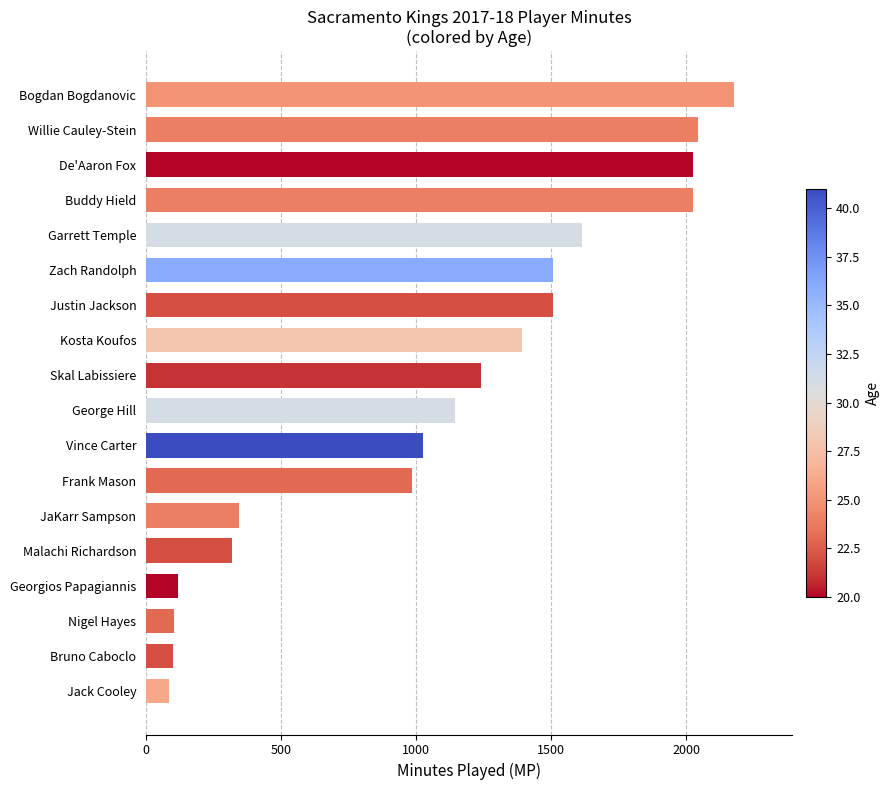

What is the ratio of the value at Vince Carter to the value at Frank Mason?

1.0